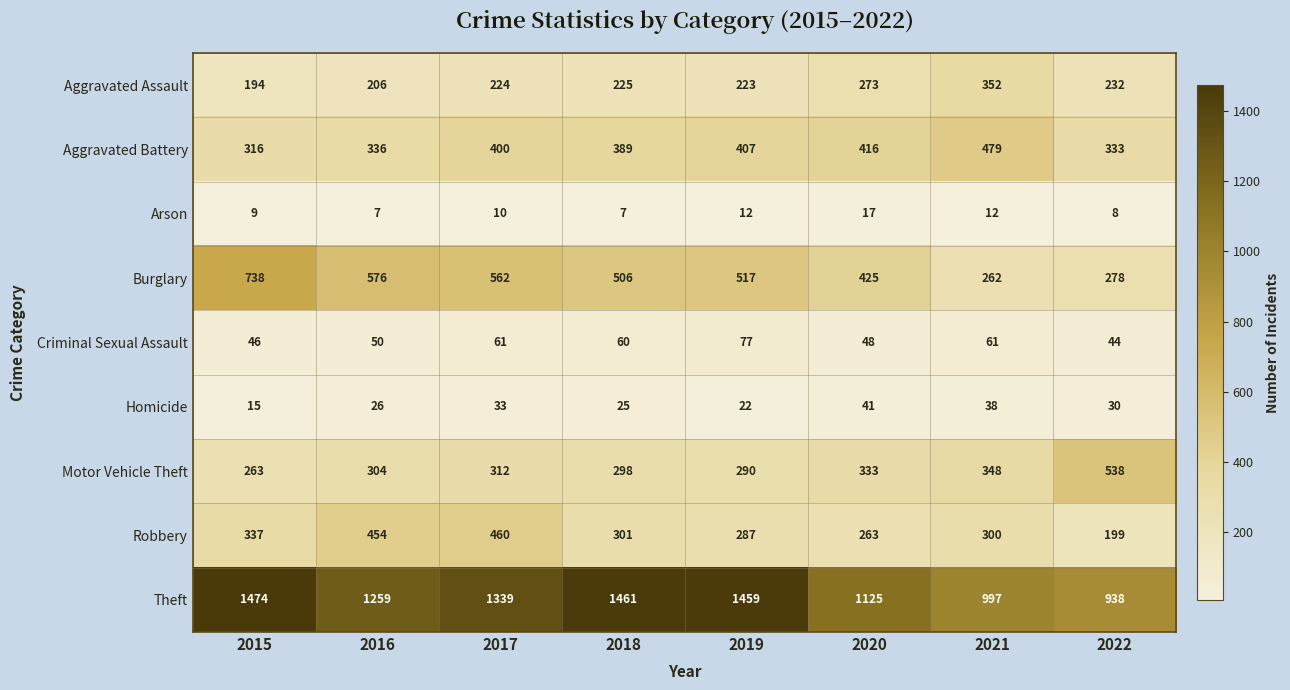

What is the highest value of the Burglary series?

738